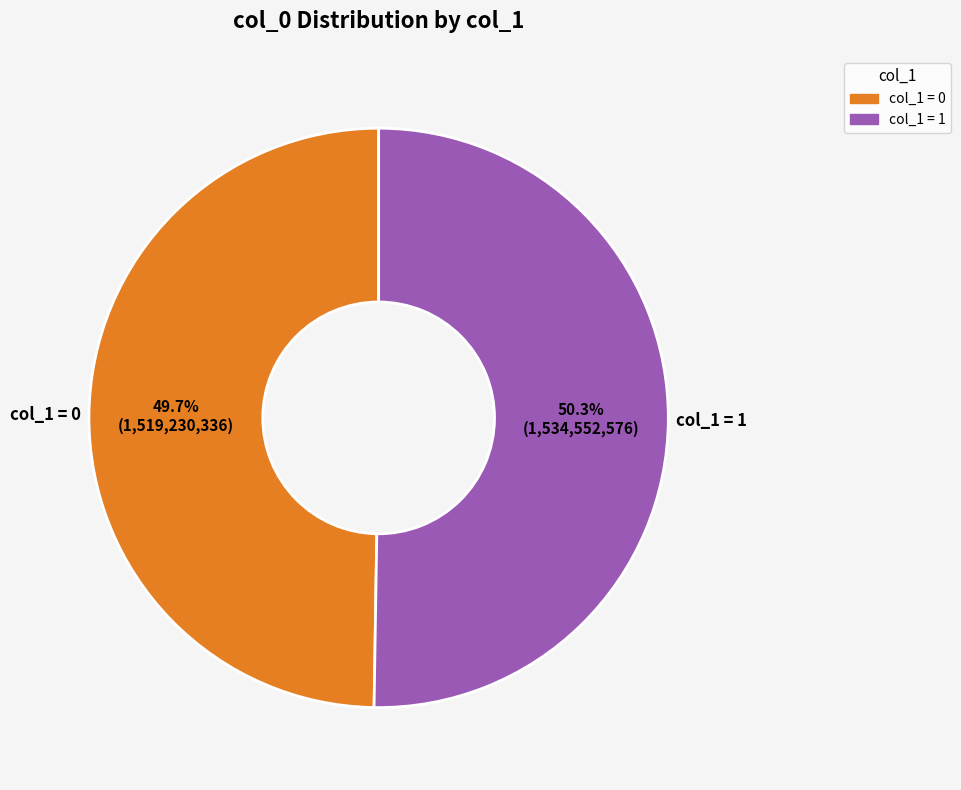

To the nearest percent, what is the average slice percentage?

50%